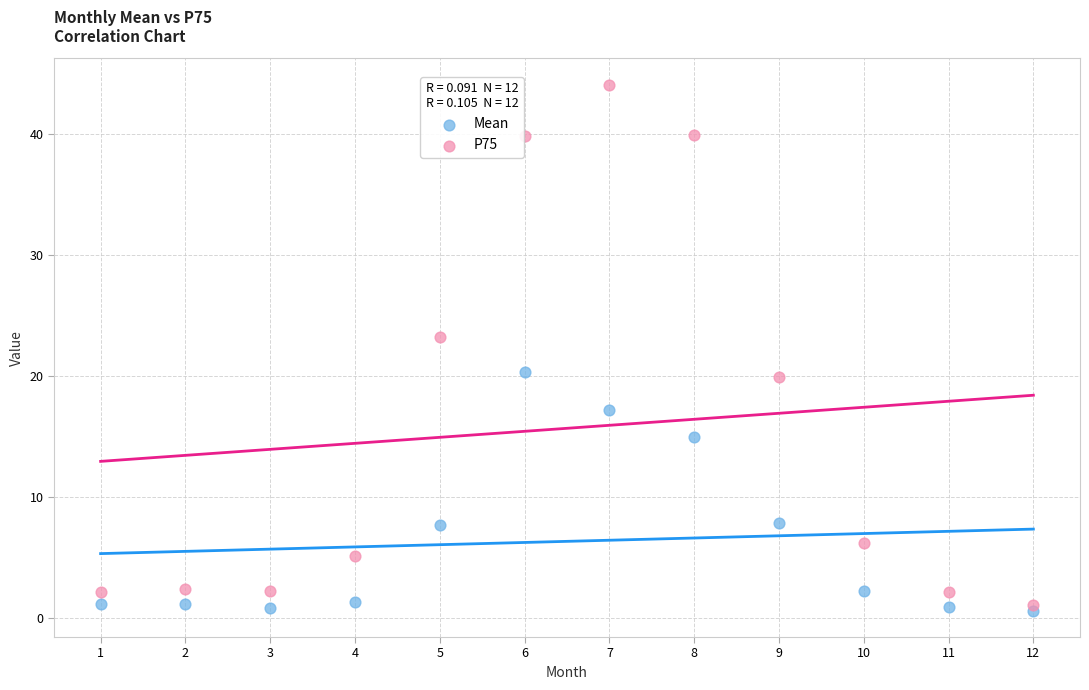

Which series reaches the maximum Y coordinate?

P75